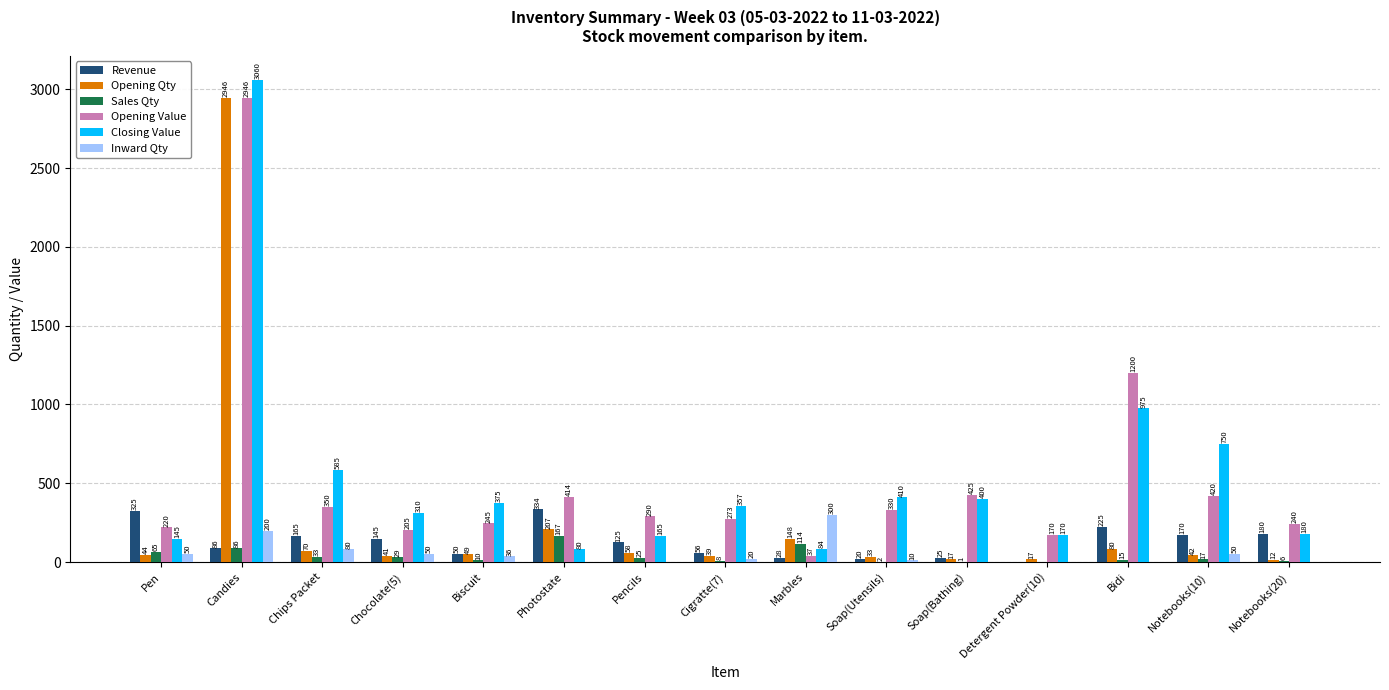

Is it true that Opening Qty equals 49.0 at Biscuit?

True